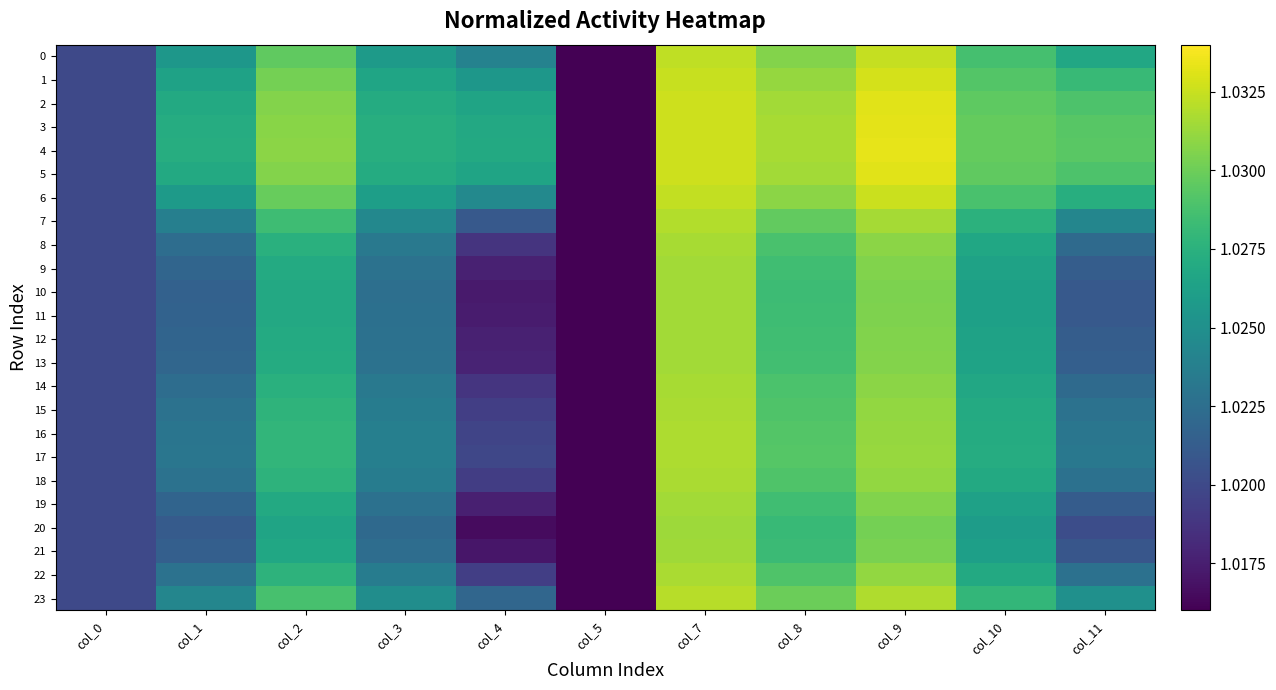

How many series are shown in this chart?

24